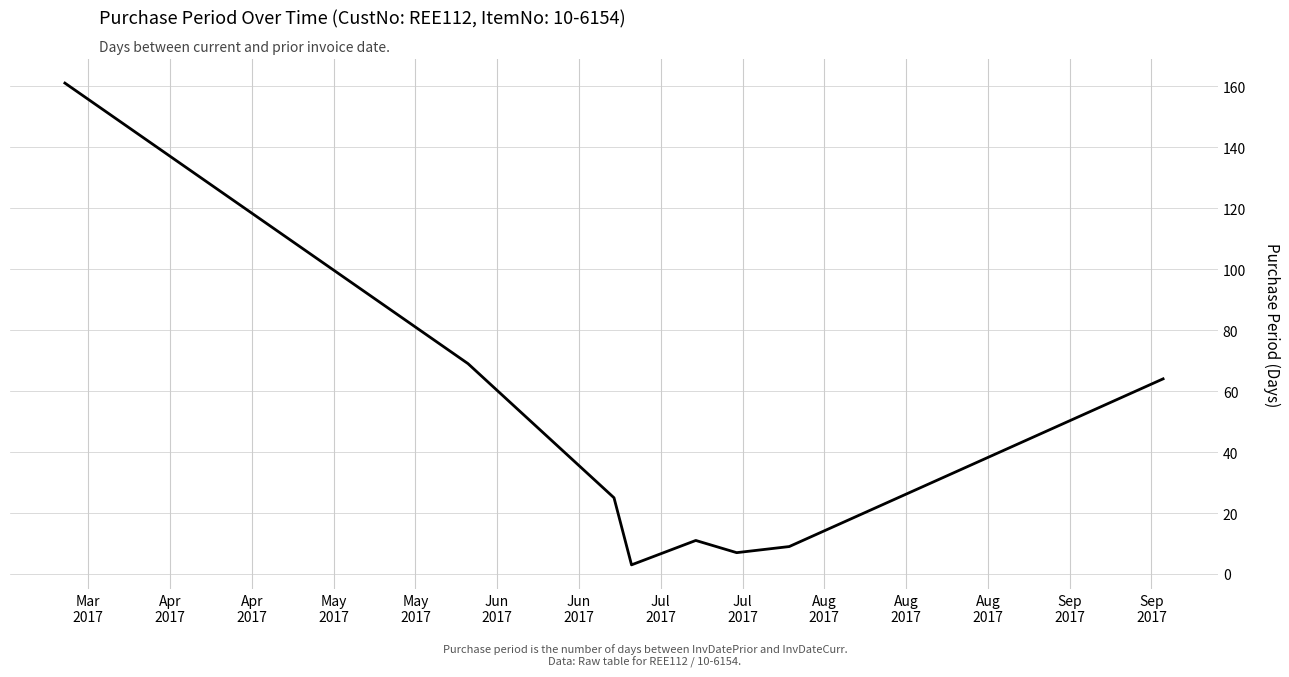

Count the number of data series in this chart.

1